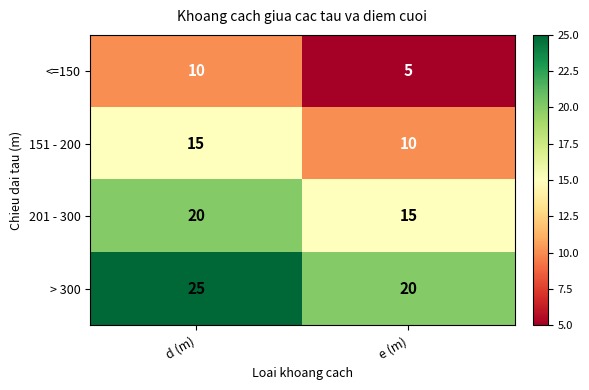

At which category does the chart reach its minimum across all series?

e (m)